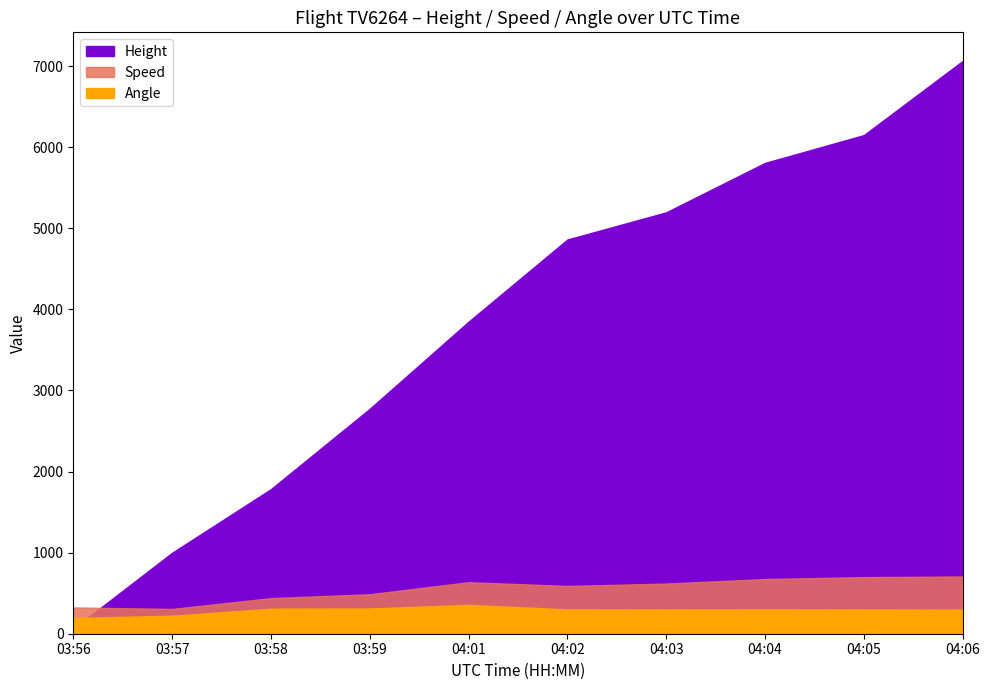

What is the approximate value of Speed at 03:57?

305.6